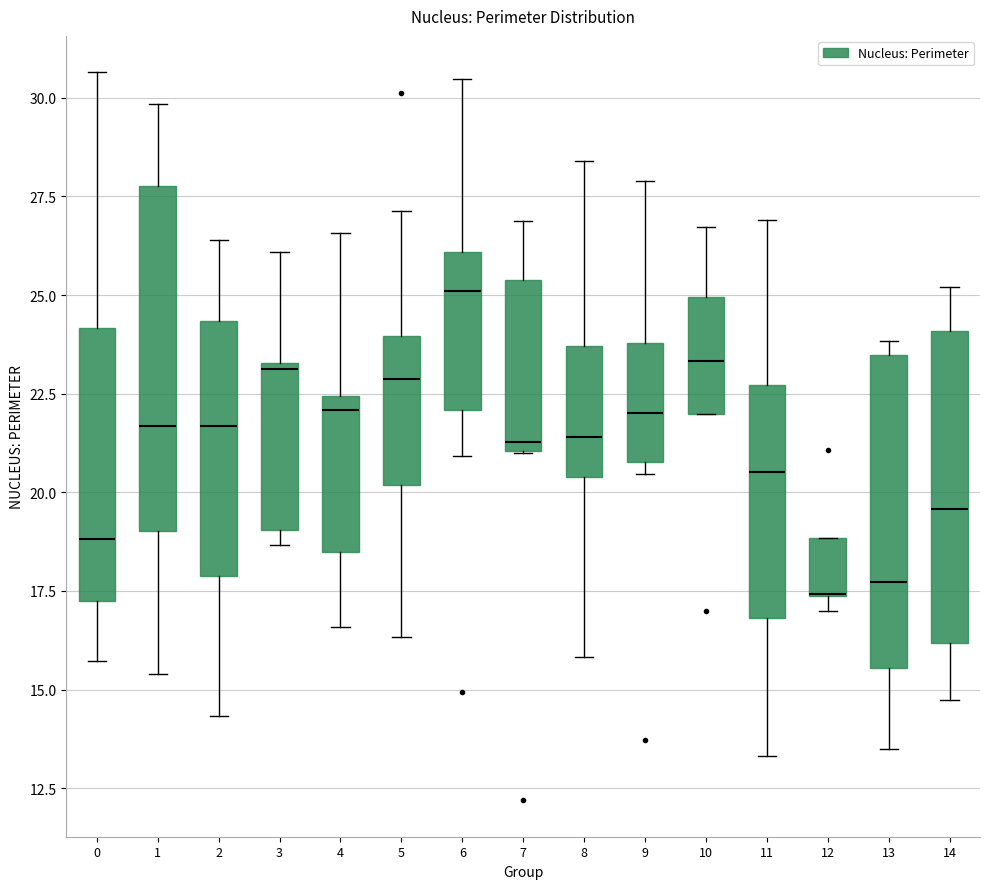

Comparing the boxes themselves (not the whiskers), which one is the tallest?

1